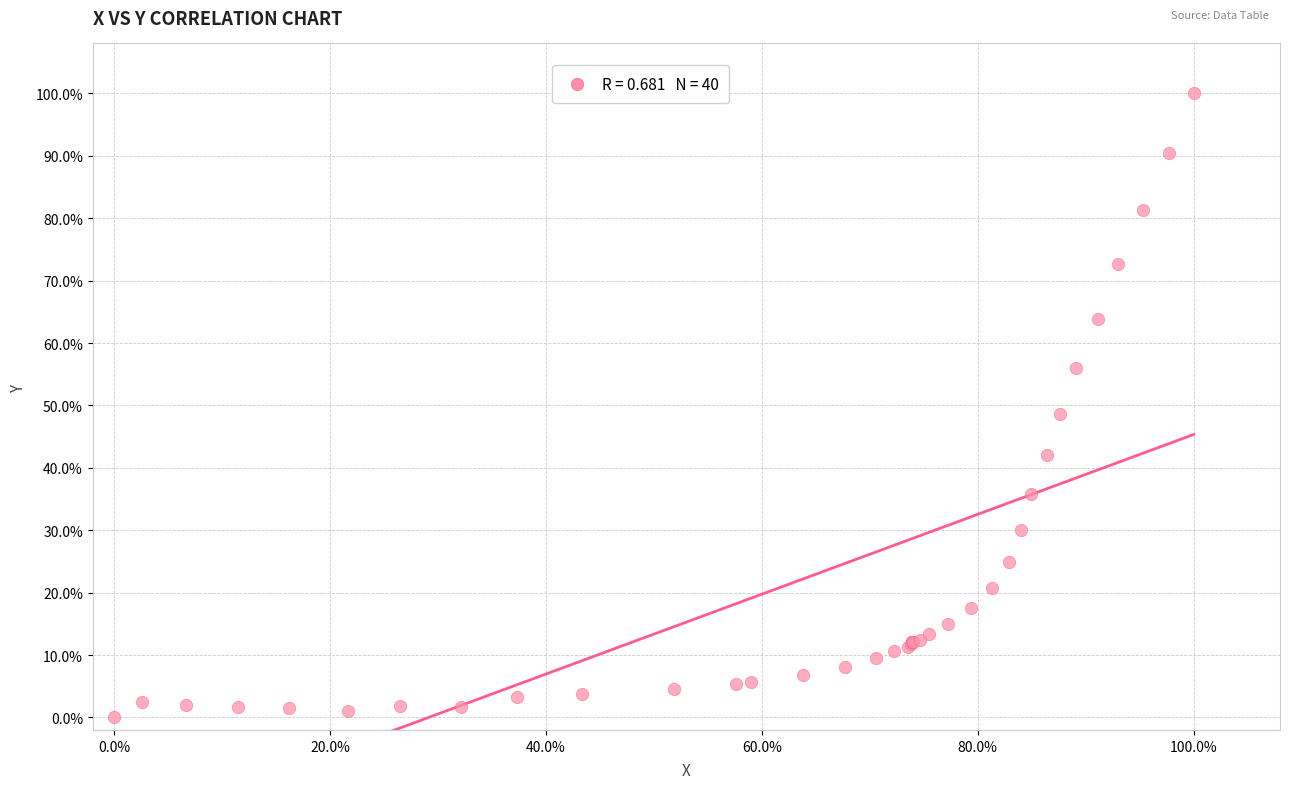

What Y value in the scatter plot is closest to 50?

48.6